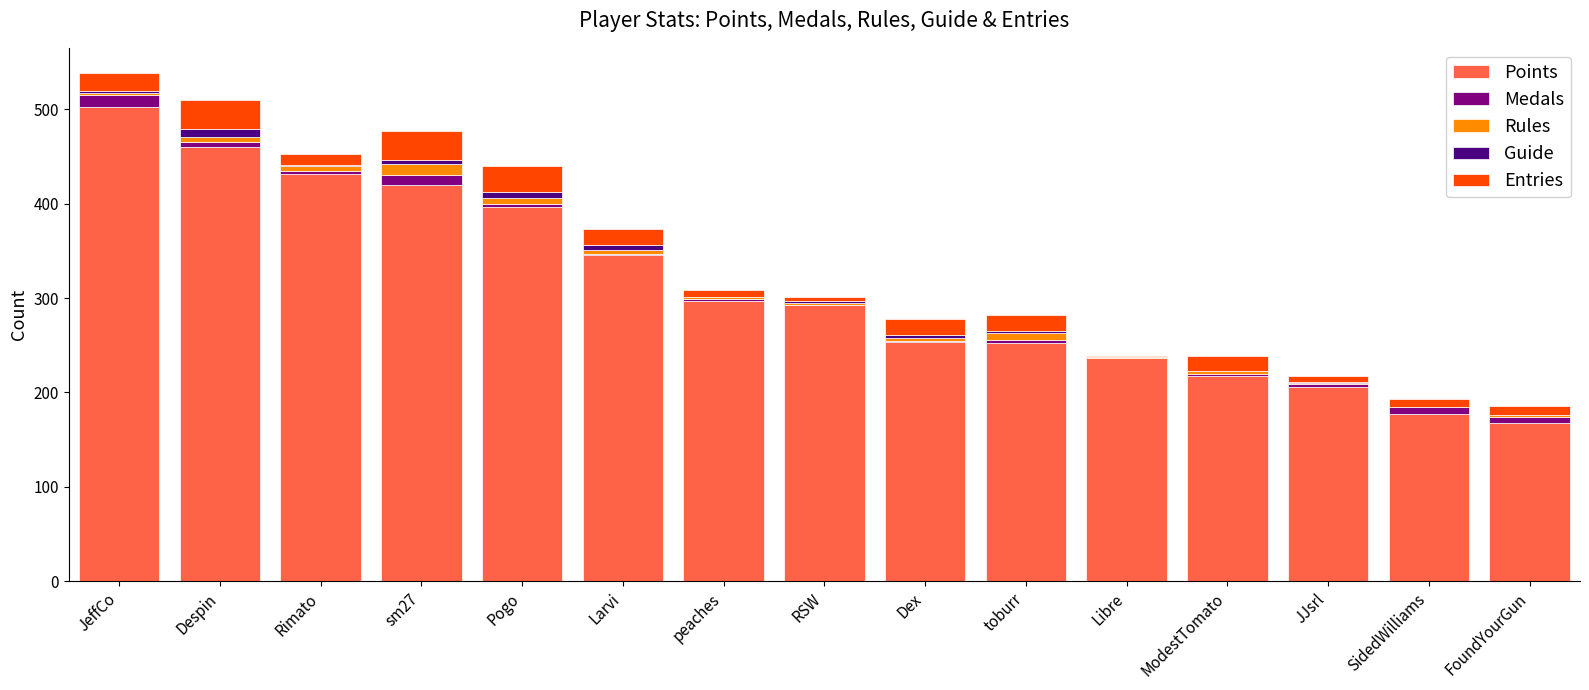

Is it true that Points equals 60 at RSW?

False